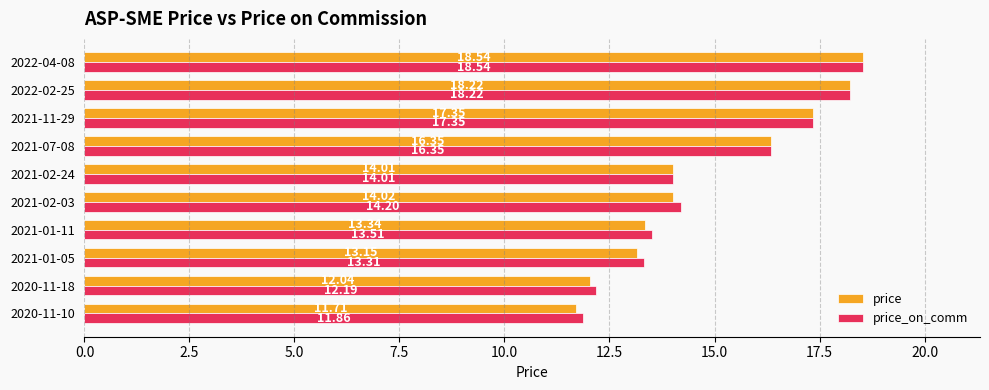

What is the sum of all price values?

148.7